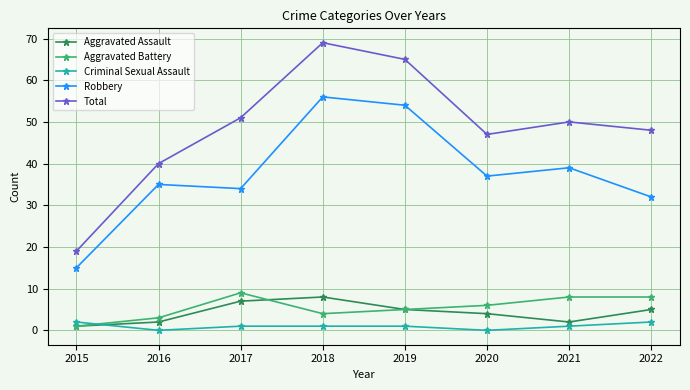

Which series has the largest range (max minus min)?

Total